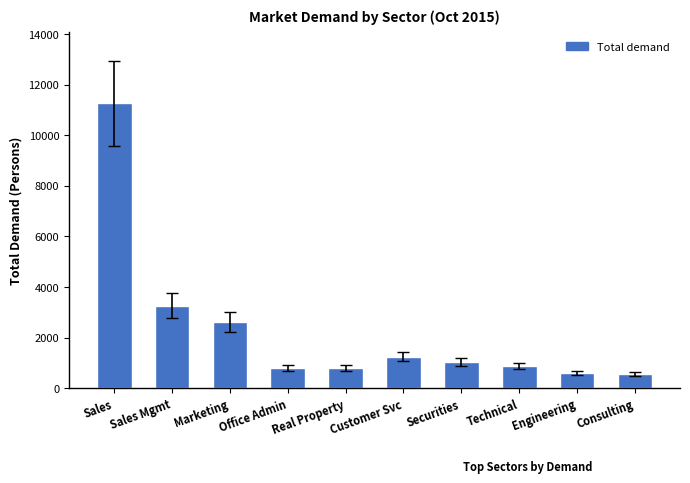

Which has a higher value, Securities or Technical?

Securities